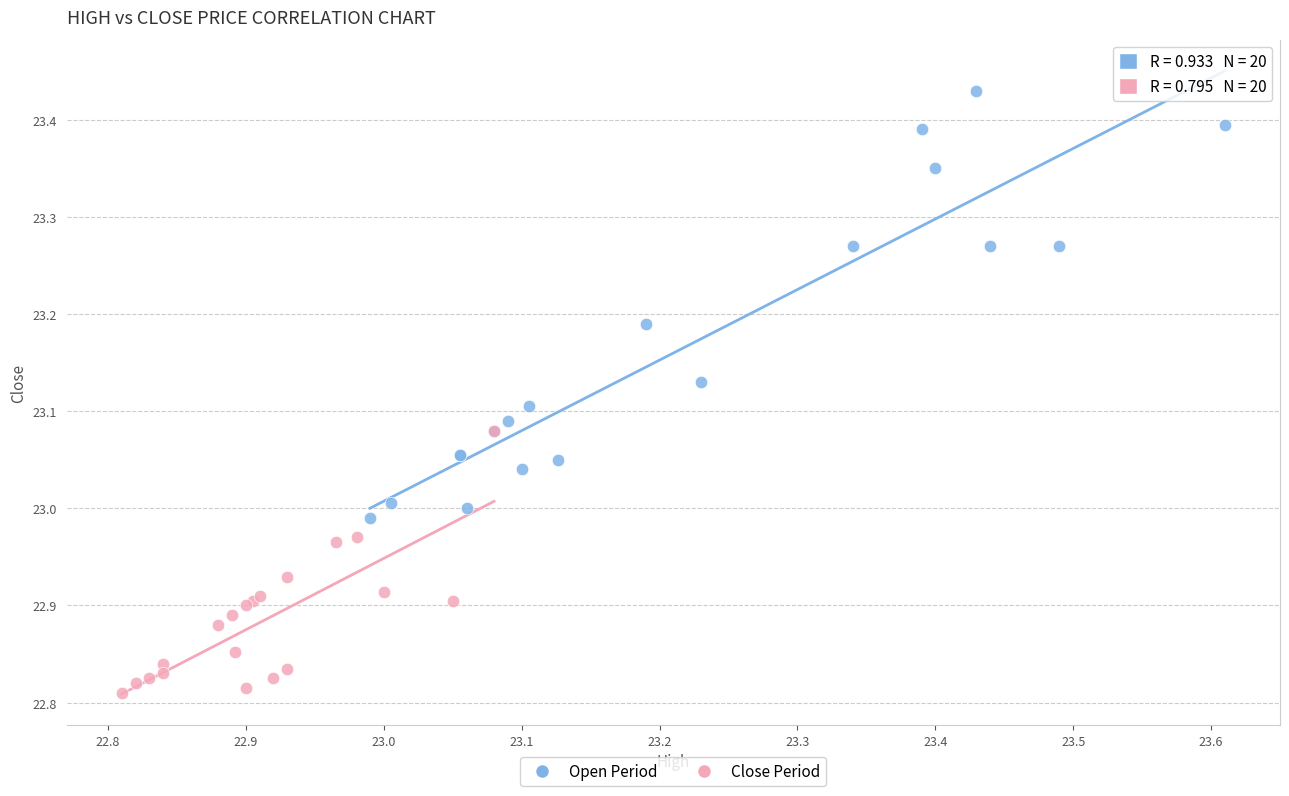

Which series has the largest Y range (max minus min)?

Open Period